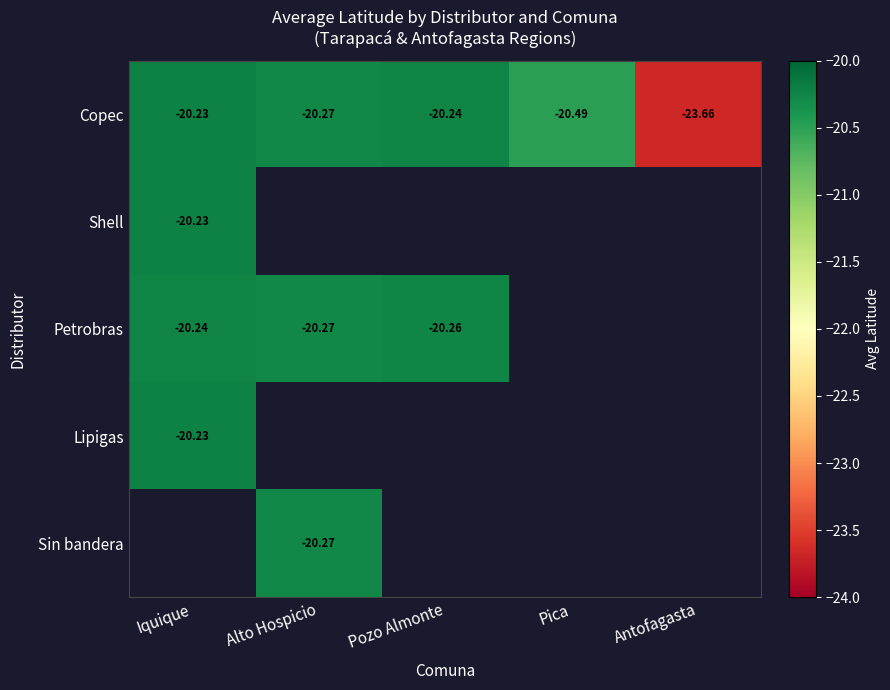

Where is Petrobras nearest to the value -20?

Iquique